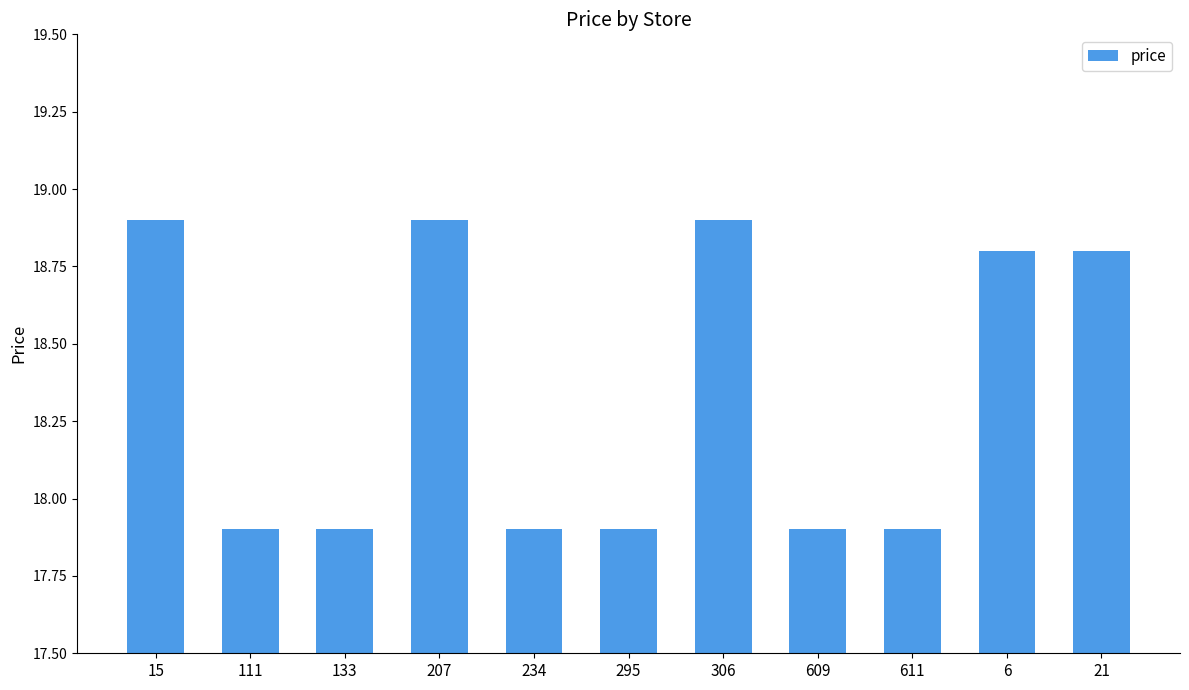

The chart shows a value of 17.9 at 111. True or false?

True